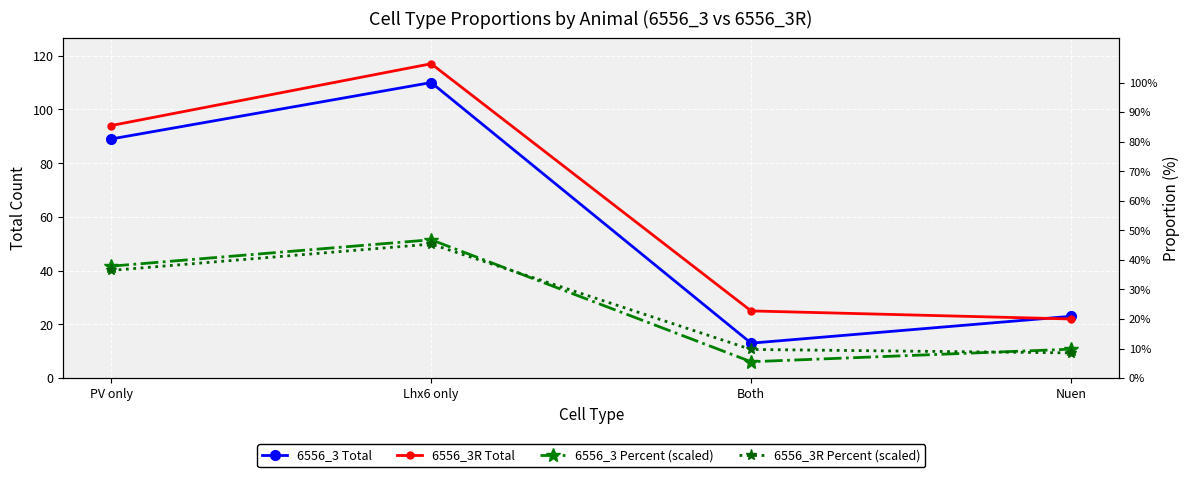

True or false: 6556_3R Percent (scaled) and 6556_3 Total intersect in this chart.

False